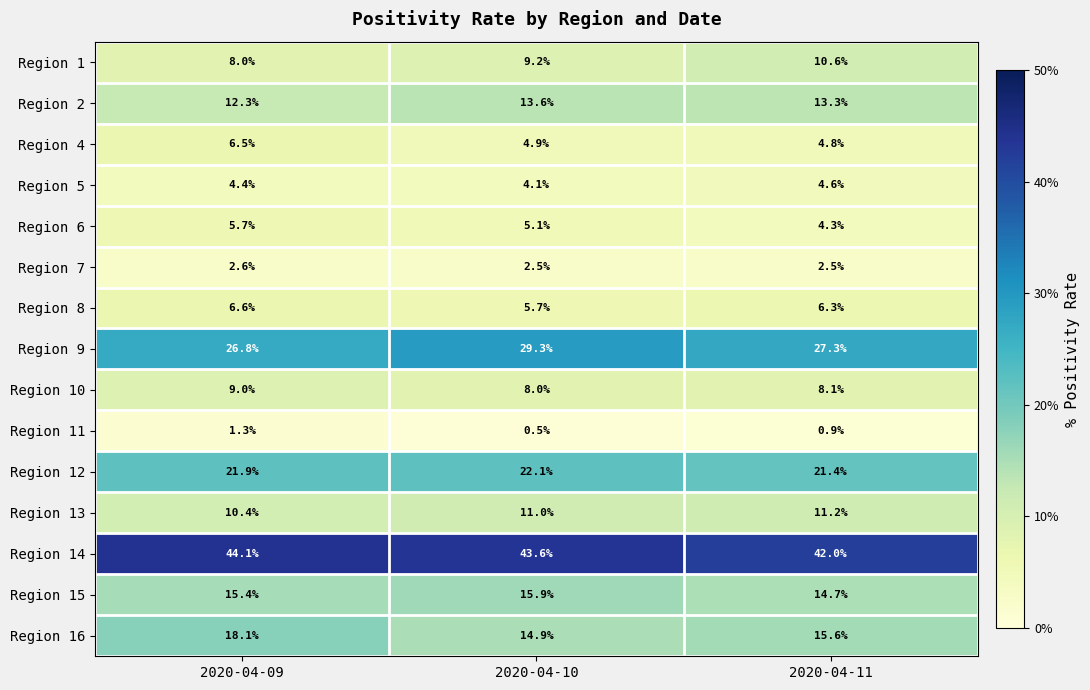

Which label corresponds to the largest value in the chart?

2020-04-09